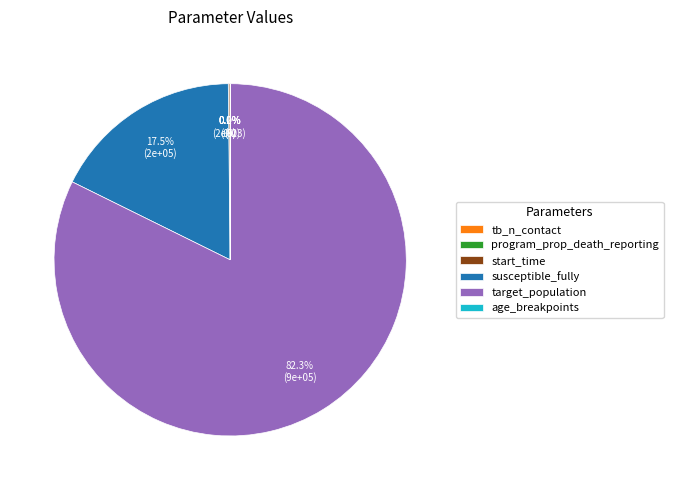

What is the largest slice in the pie chart?

target_population